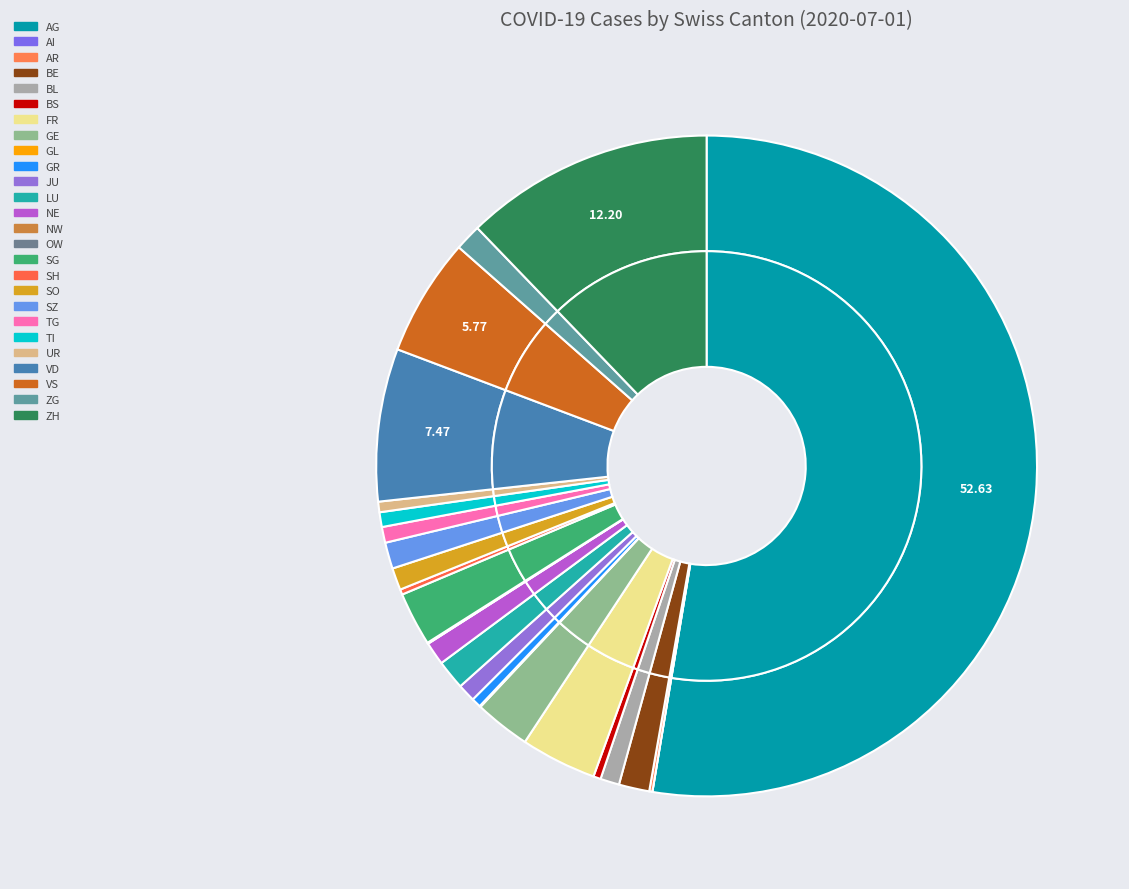

True or false: GR accounts for 0% of the total.

True